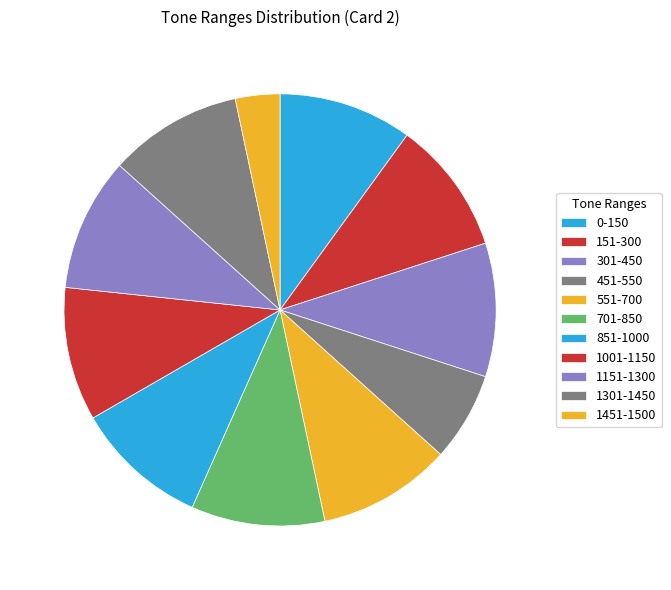

Is 551-700 the majority of the pie?

No